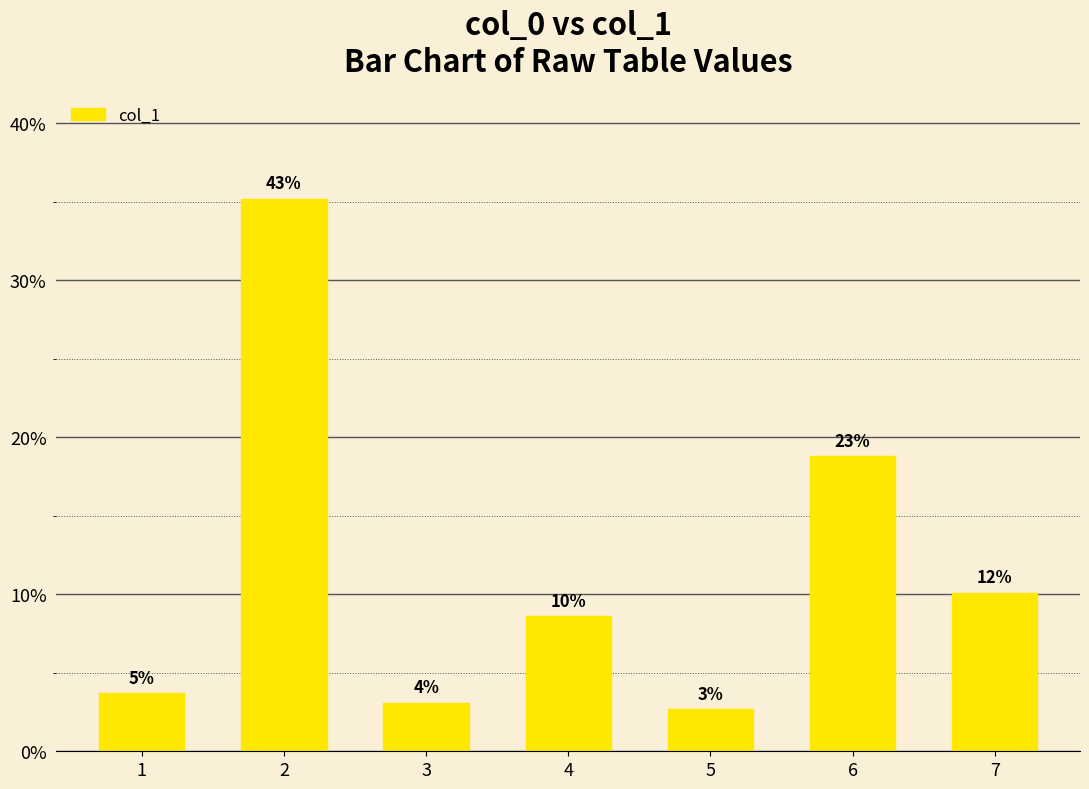

List the labels in order of value, smallest first.

5, 3, 1, 4, 7, 6, 2